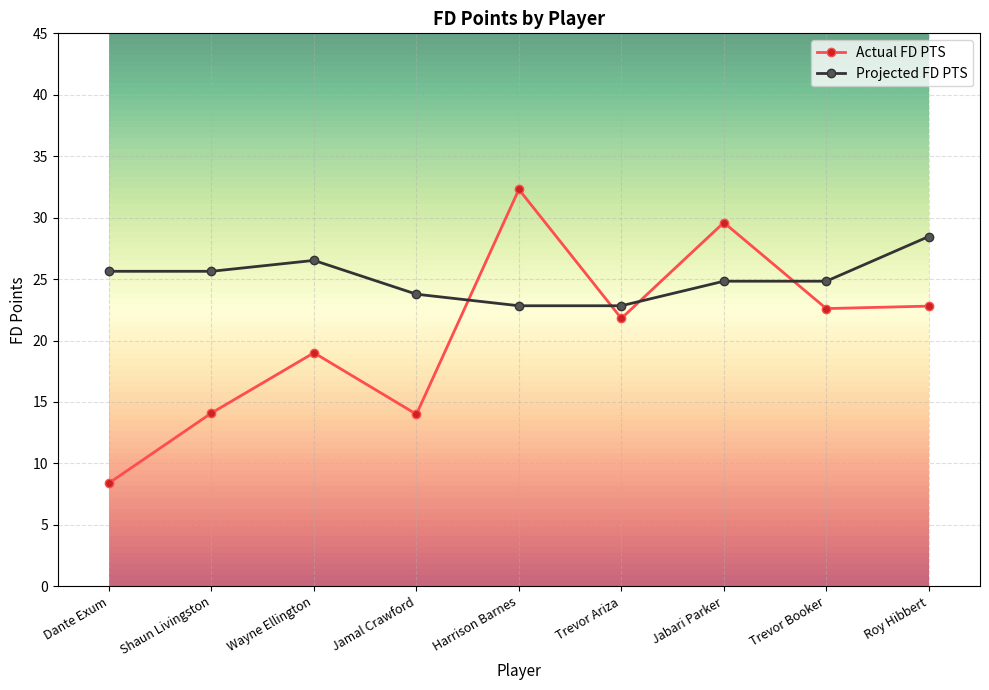

Where do Projected FD PTS and Actual FD PTS first cross each other?

Jamal Crawford and Harrison Barnes